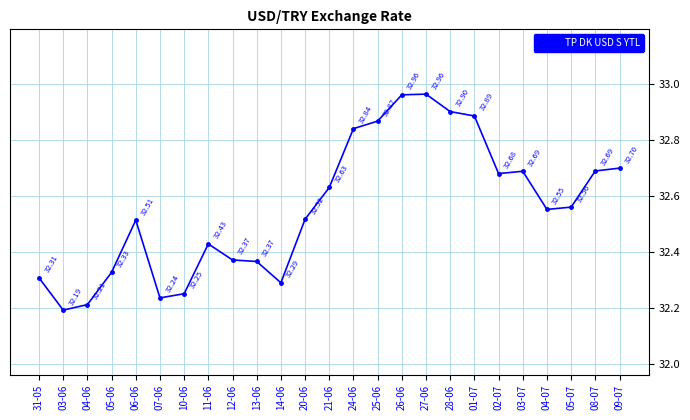

True or false: there are more than 1 points higher than both neighbors.

True